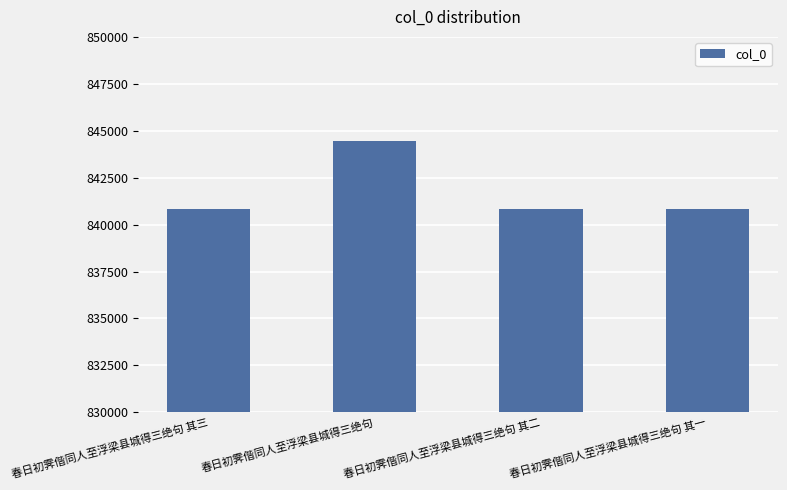

At which category does the chart reach its peak across all series?

春日初霁偕同人至浮梁县城得三绝句